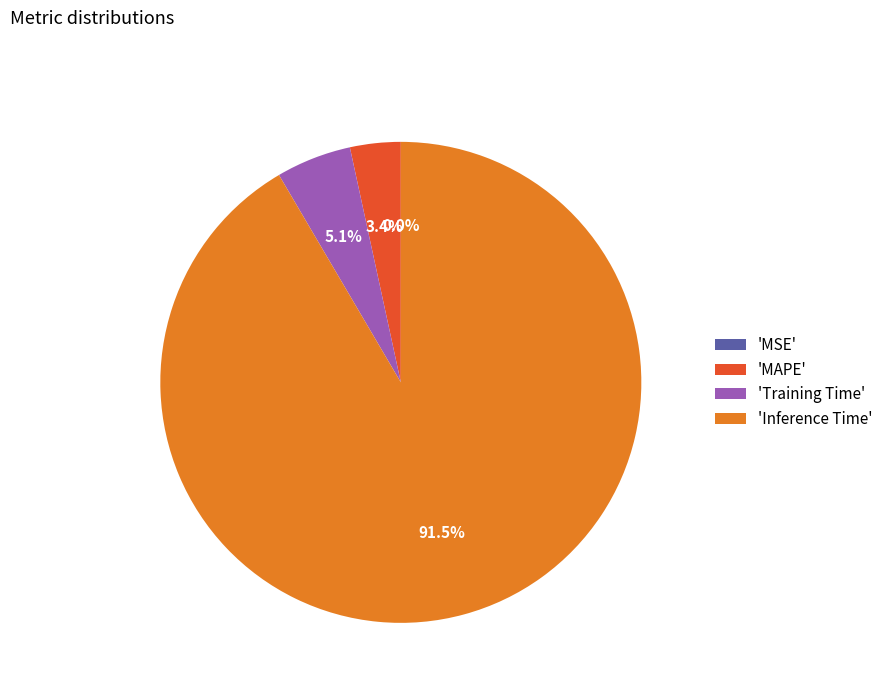

To the nearest percent, what is the difference between the largest and smallest slice percentages?

92%